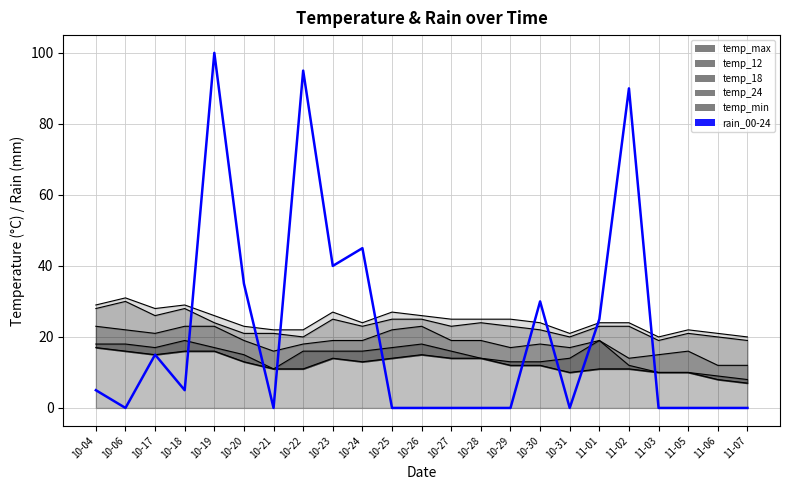

Does the chart have visible grid lines?

Yes